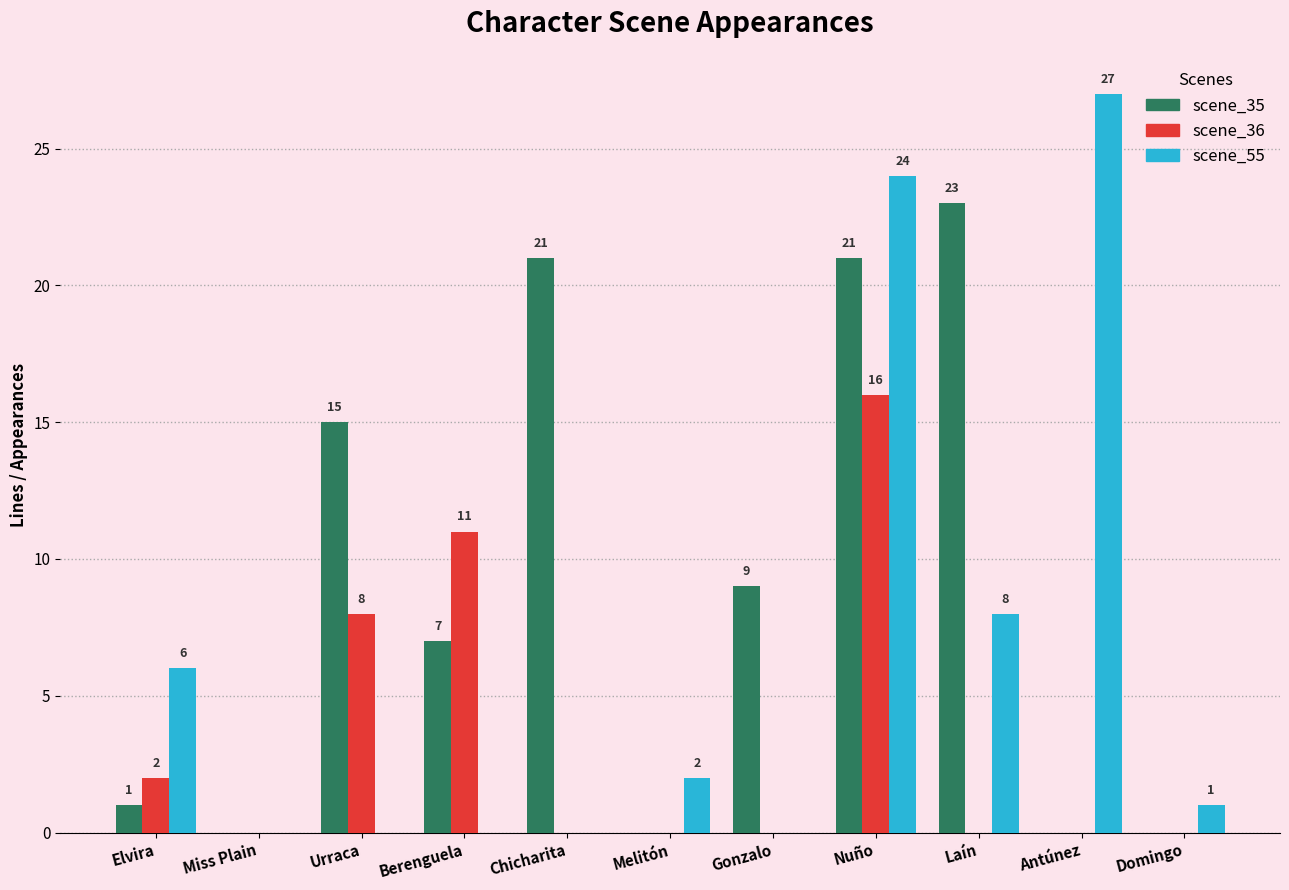

Which category has the highest value across all series?

Antúnez